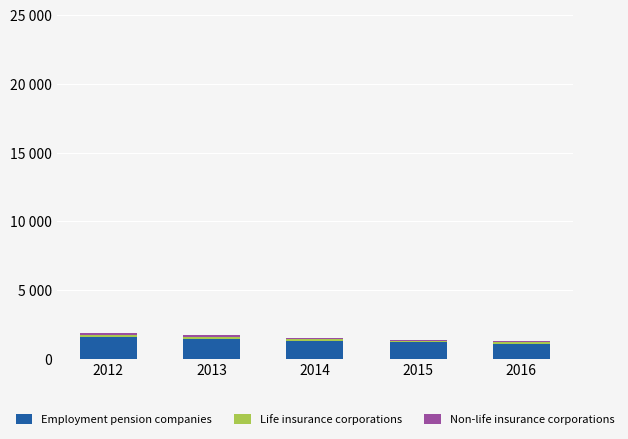

Which series has the widest spread of values?

Employment pension companies